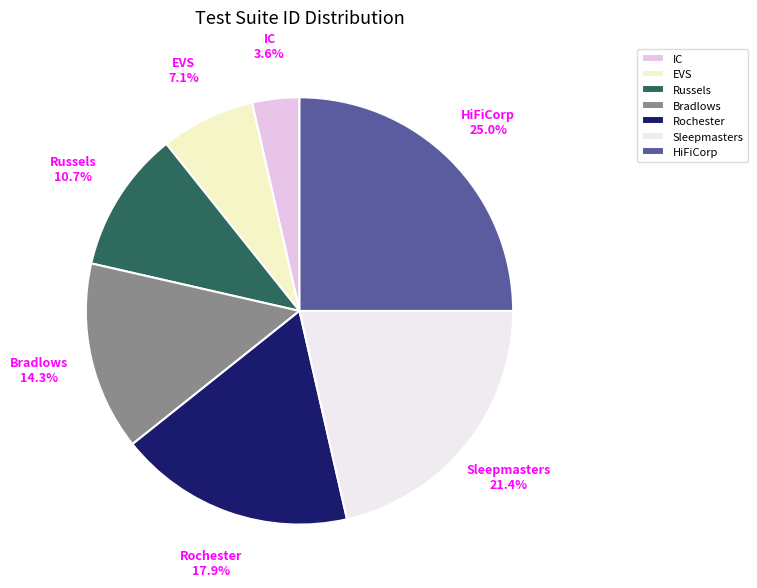

To the nearest percent, what portion does IC represent?

4%